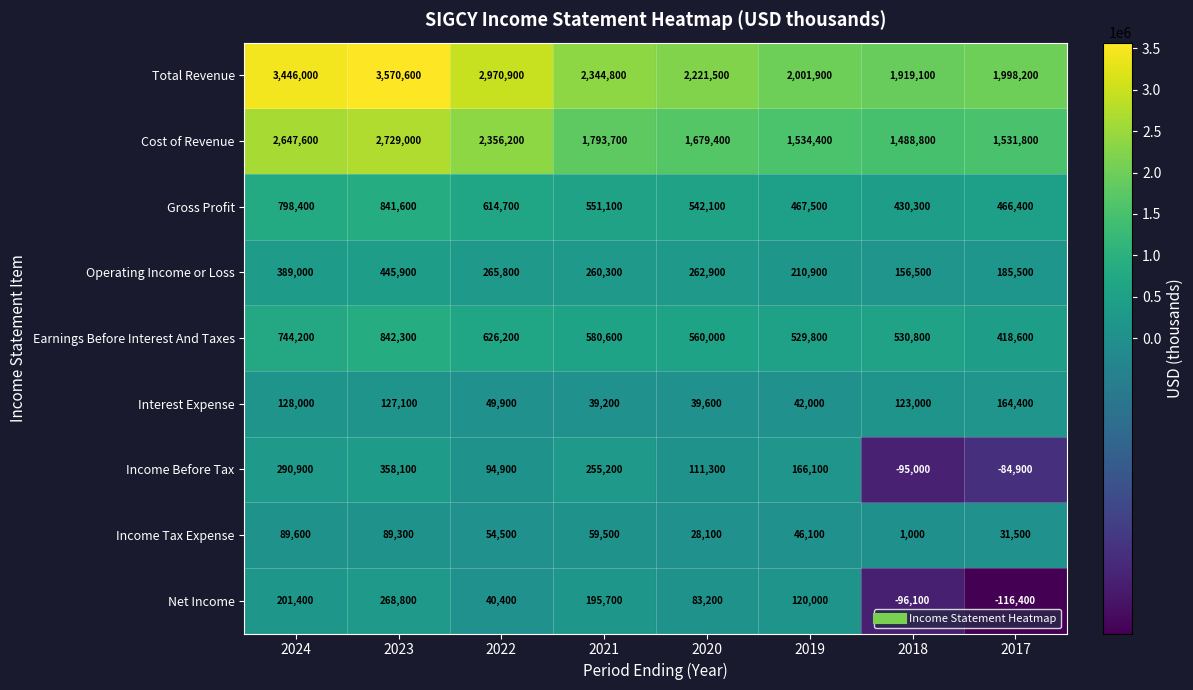

What is the sum of the Income Tax Expense values at 2023 and 2017?

120800